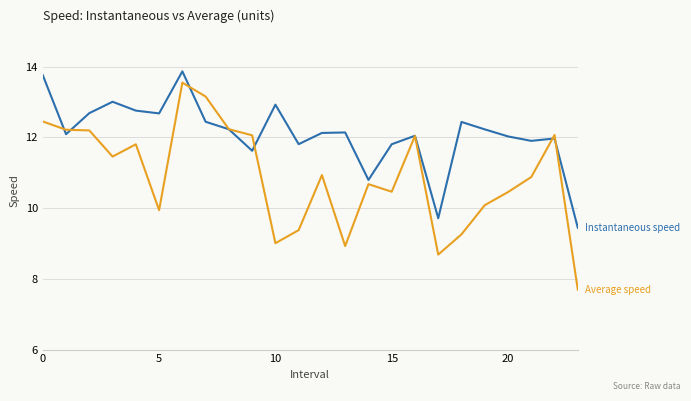

What is the maximum value shown in the chart?

13.9